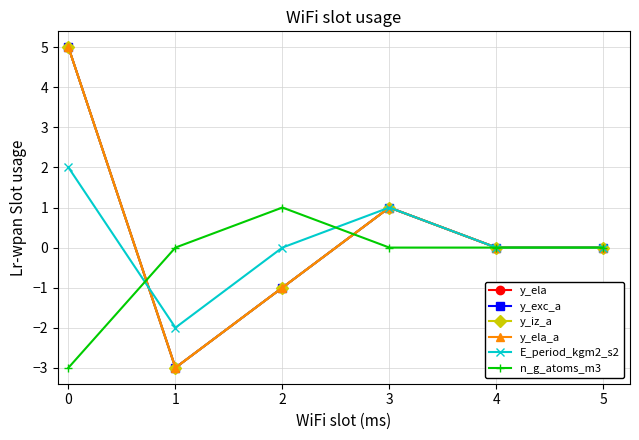

What is the difference between the maximum and second lowest values in the y_exc_a series?

6